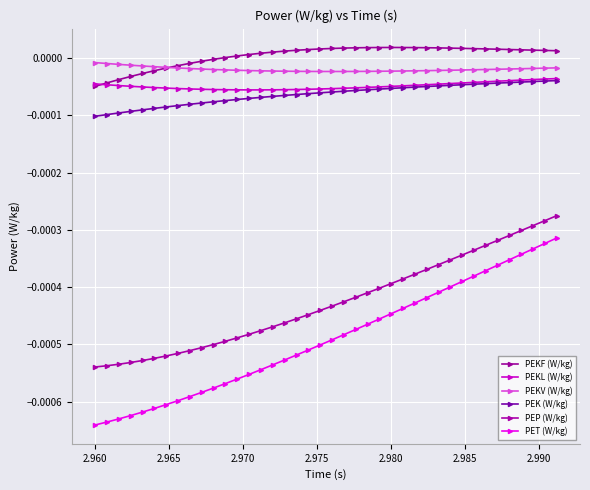

How many distinct data groups are displayed?

6